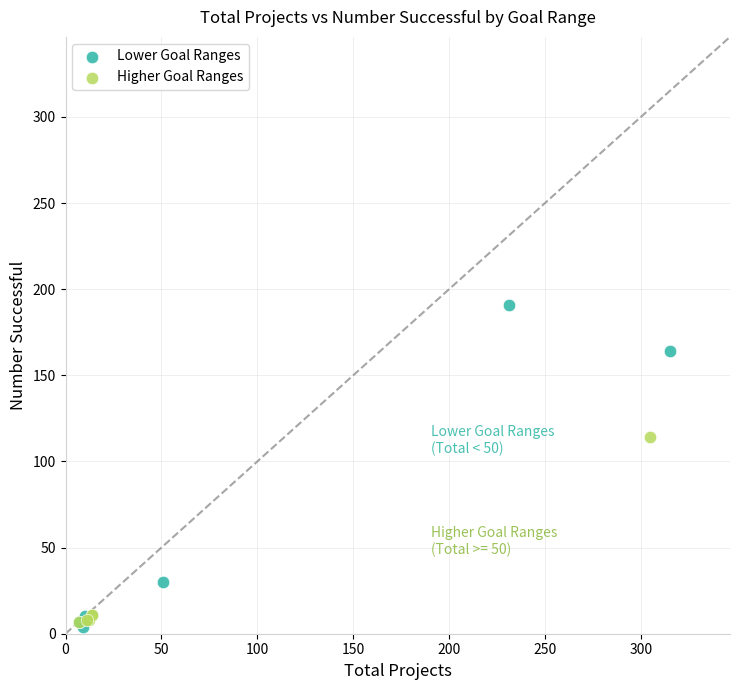

Which series contains the highest Y value?

Lower Goal Ranges